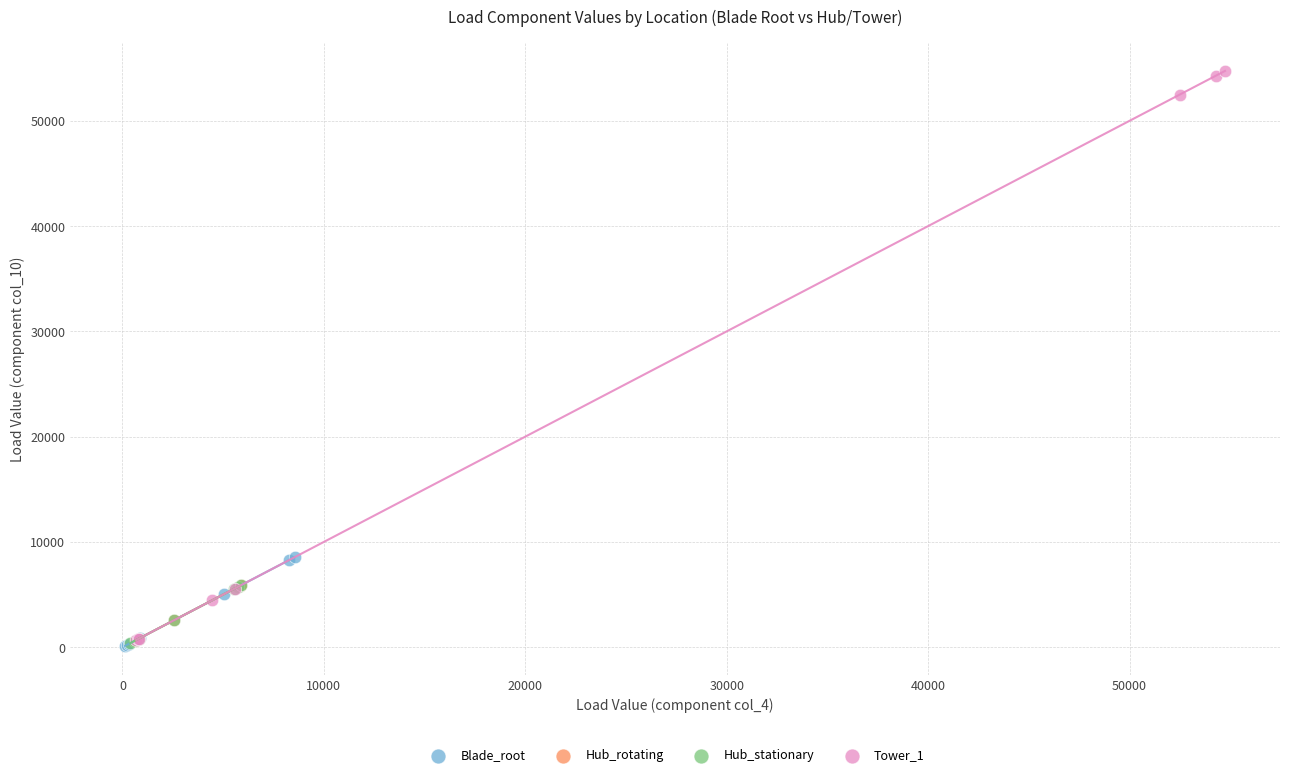

What are all the series names shown in the legend?

Blade_root, Hub_rotating, Hub_stationary, Tower_1